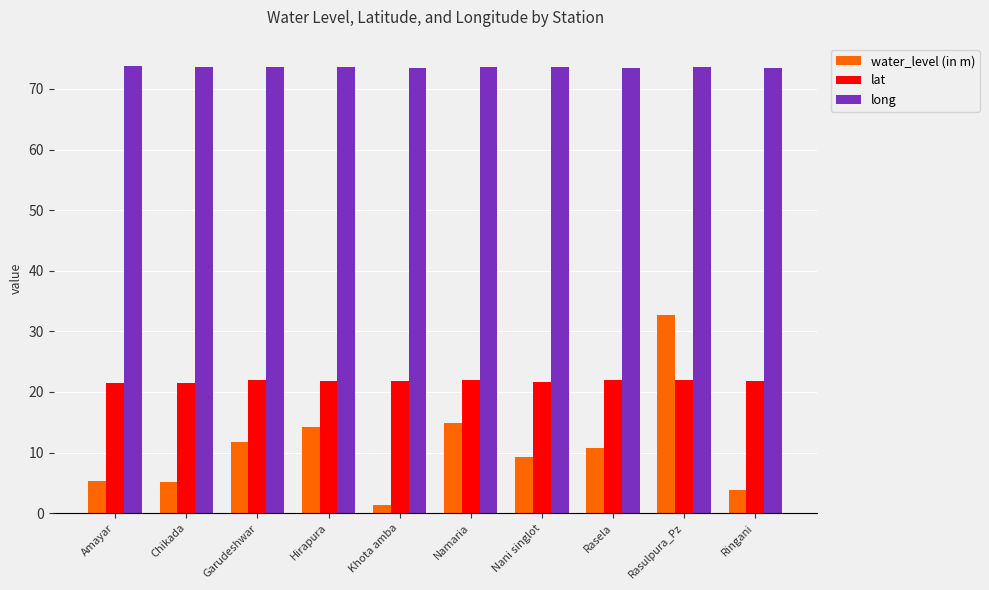

The water_level (in m) series shows 26.4 at Namaria. True or false?

False